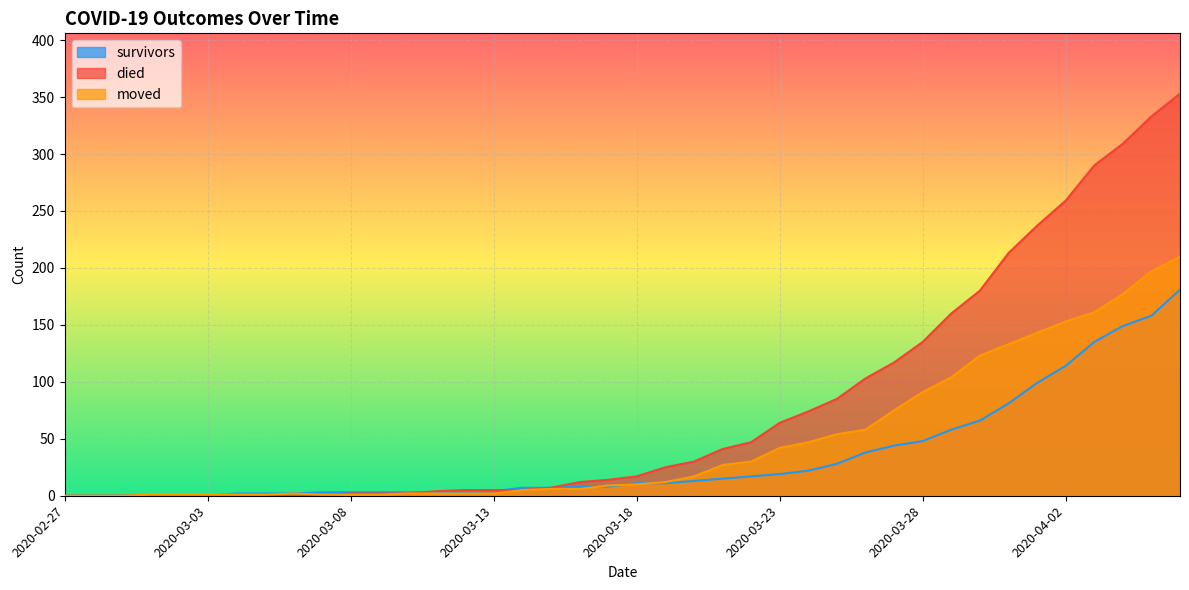

What is the label of the 38th point from the right?

2020-02-29